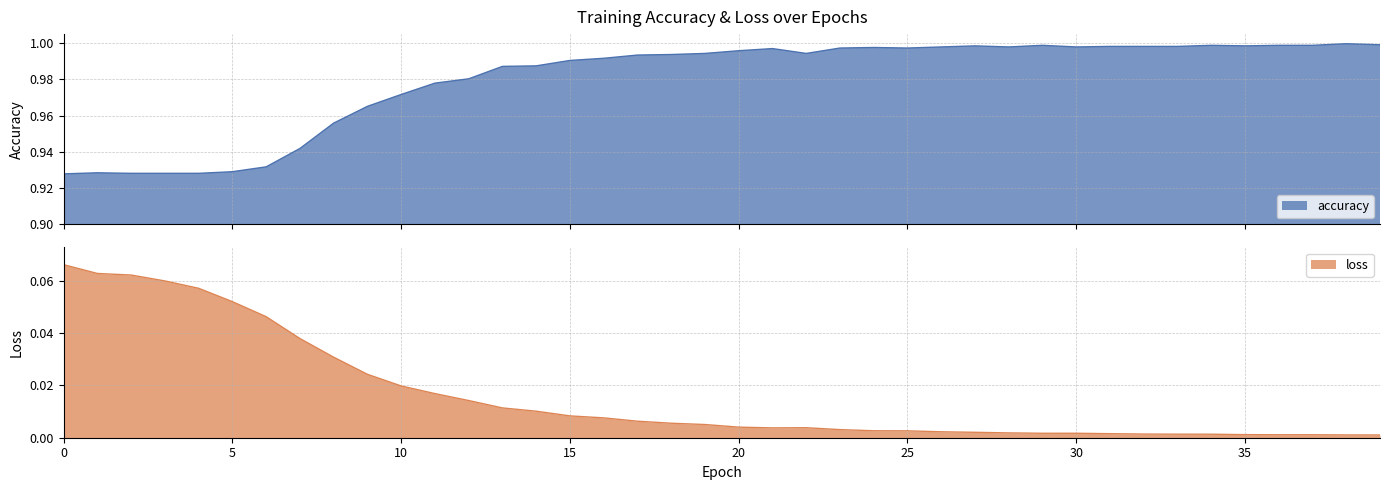

What is the value of the accuracy point at the 22nd from the left?

1.0